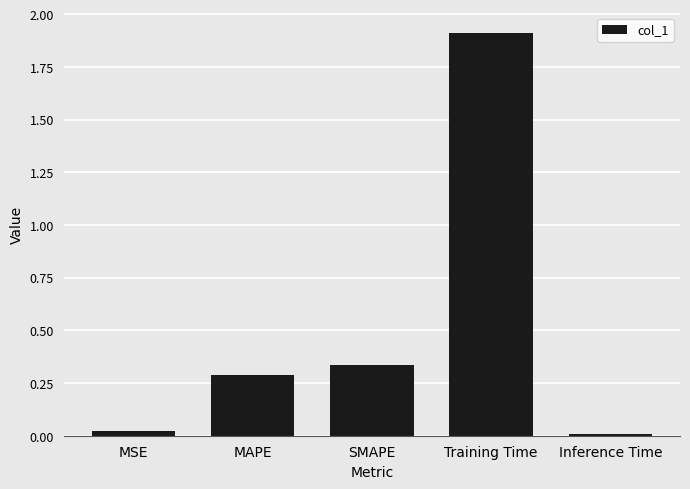

What is the sum of all values?

2.6